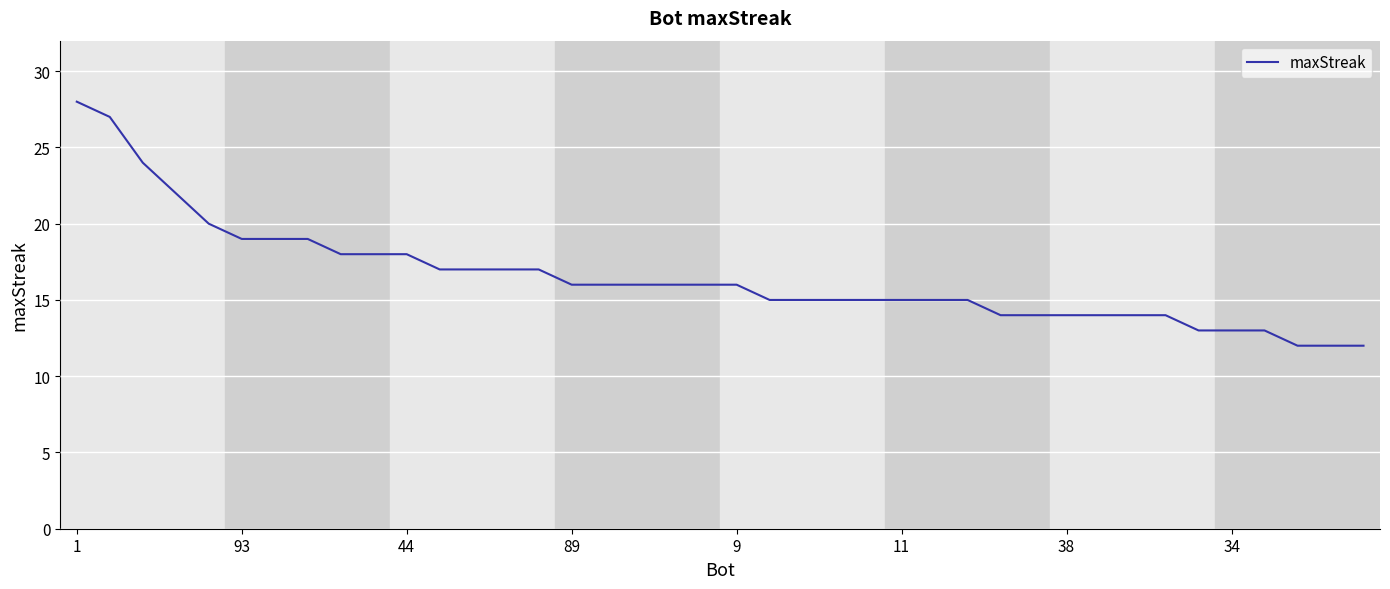

What is the greatest value displayed?

28